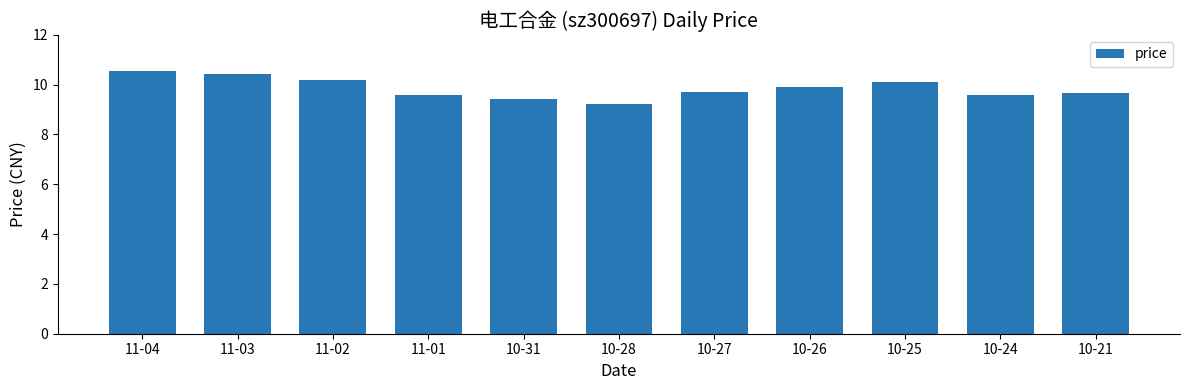

What is the difference between the second highest and minimum values?

1.2